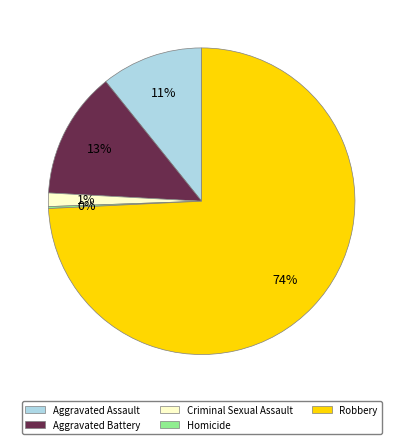

Which category has the biggest portion of the pie?

Robbery